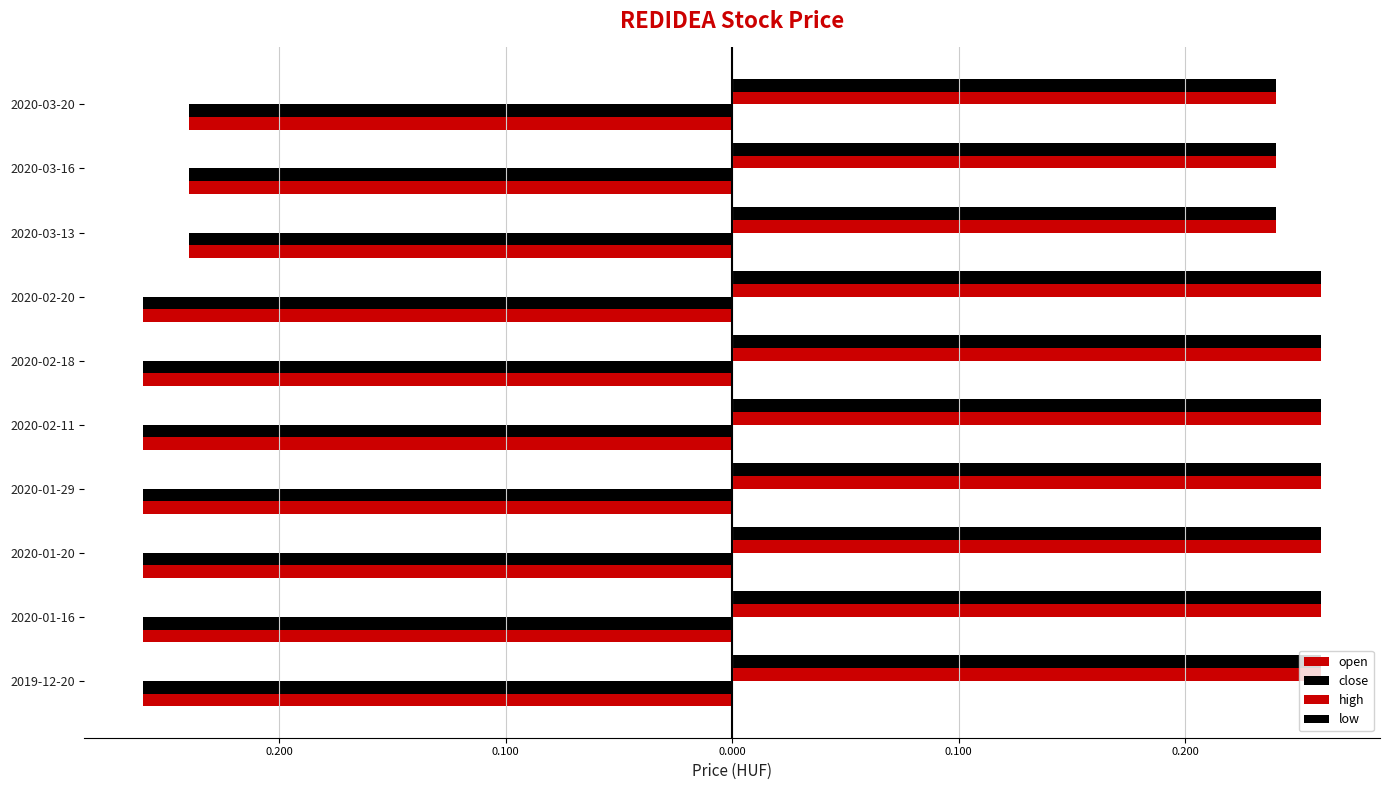

At how many categories does at least one series exceed 0?

10